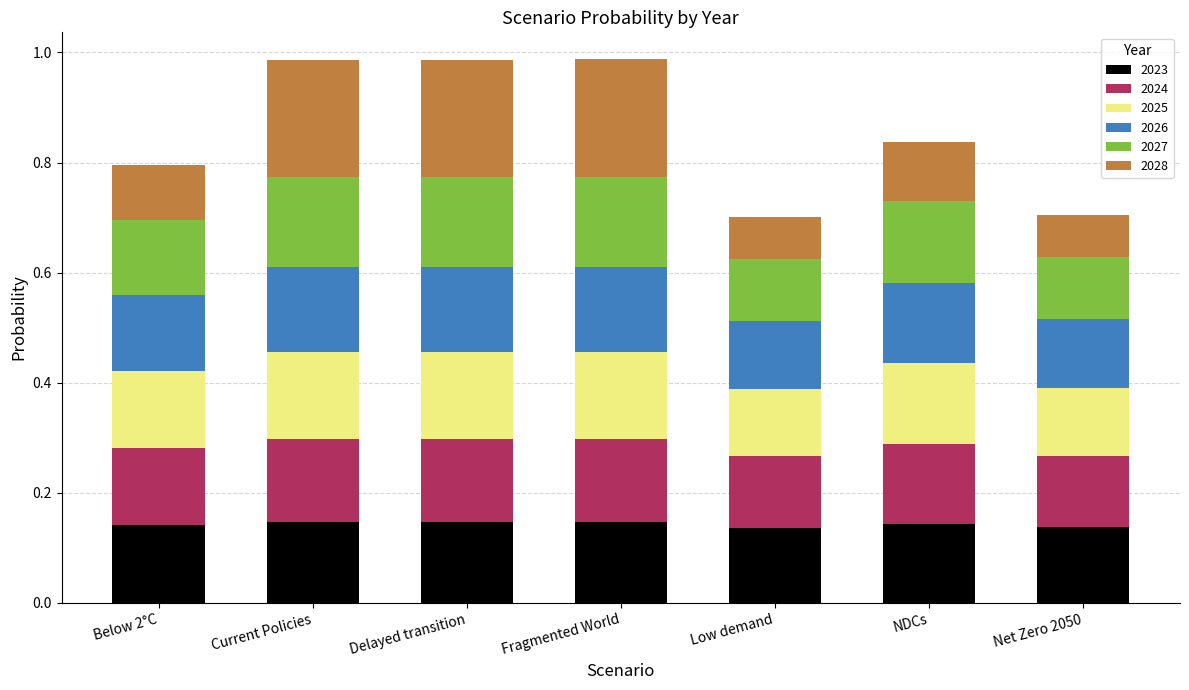

Count the 2023 values in the range 0 to 1.

7